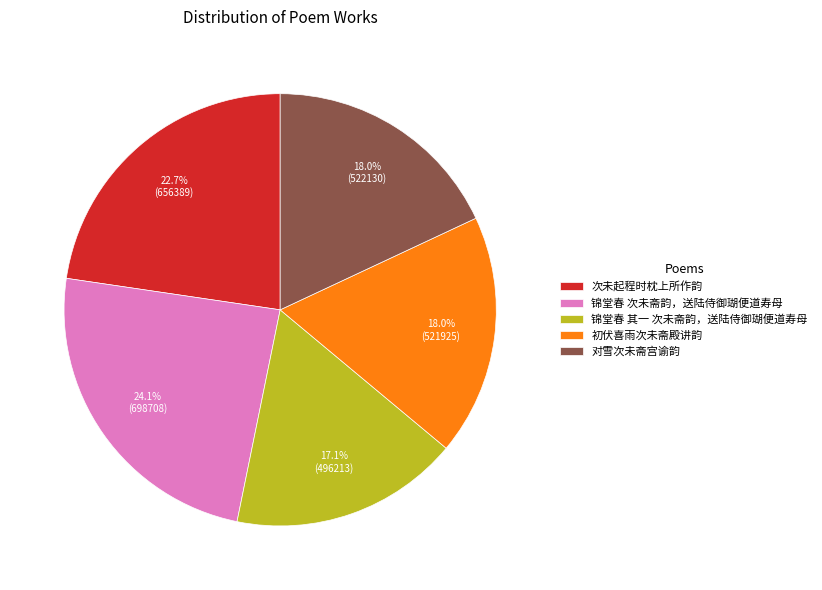

Is the sum of 锦堂春 次未斋韵，送陆侍御瑚便道寿母 and 次未起程时枕上所作韵 greater than half?

No